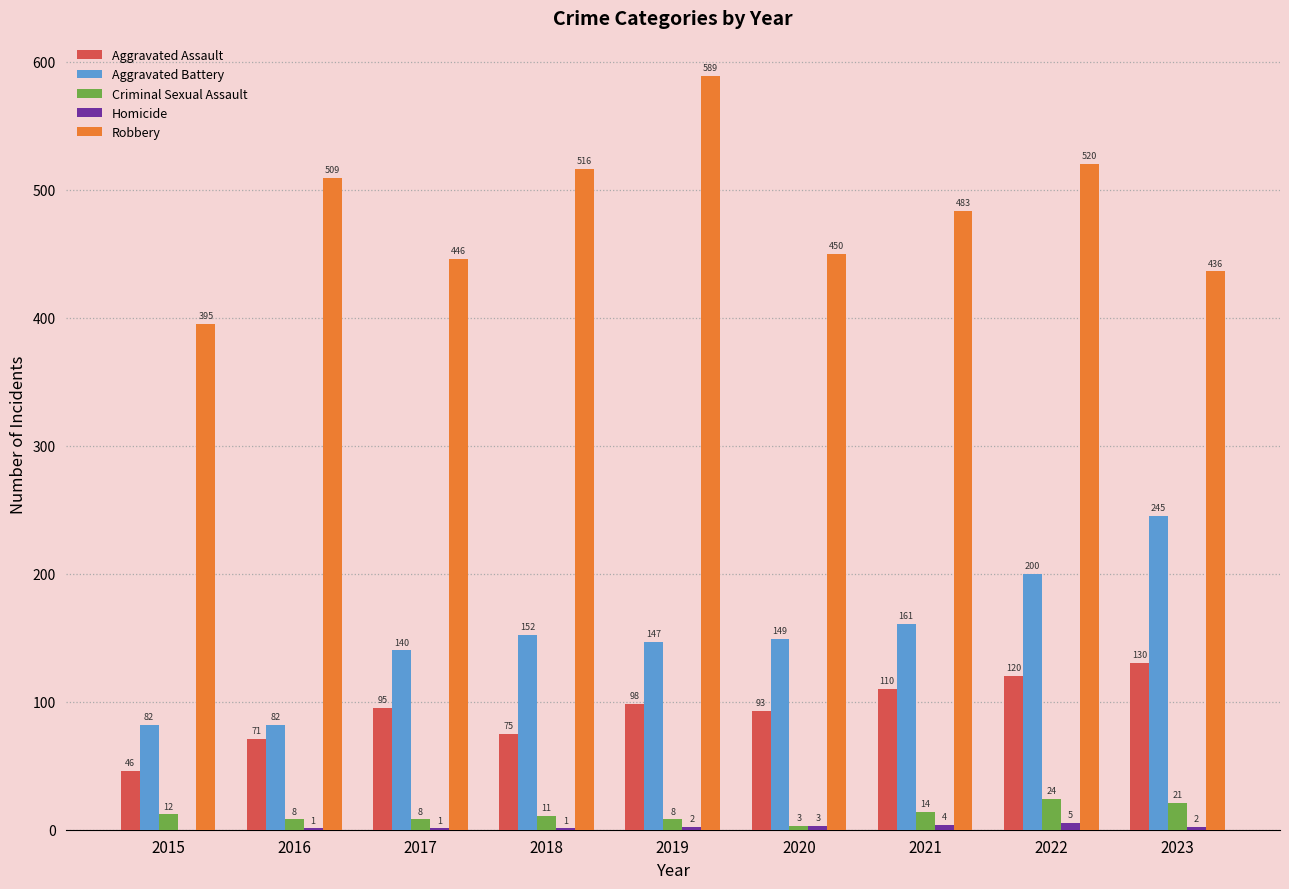

At which label does Aggravated Battery first exceed 149?

2018